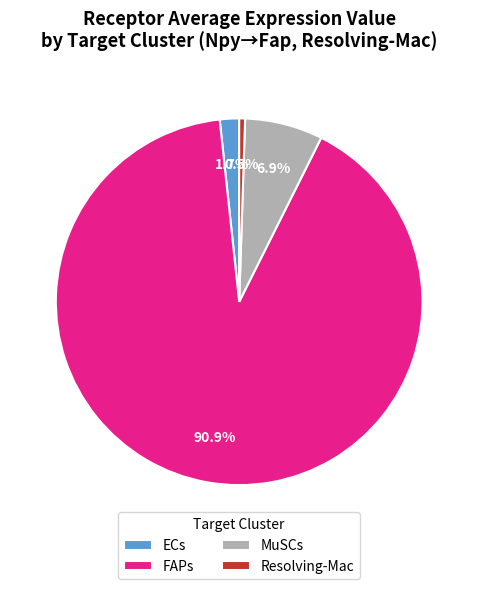

Which category has the smallest portion of the pie?

Resolving-Mac